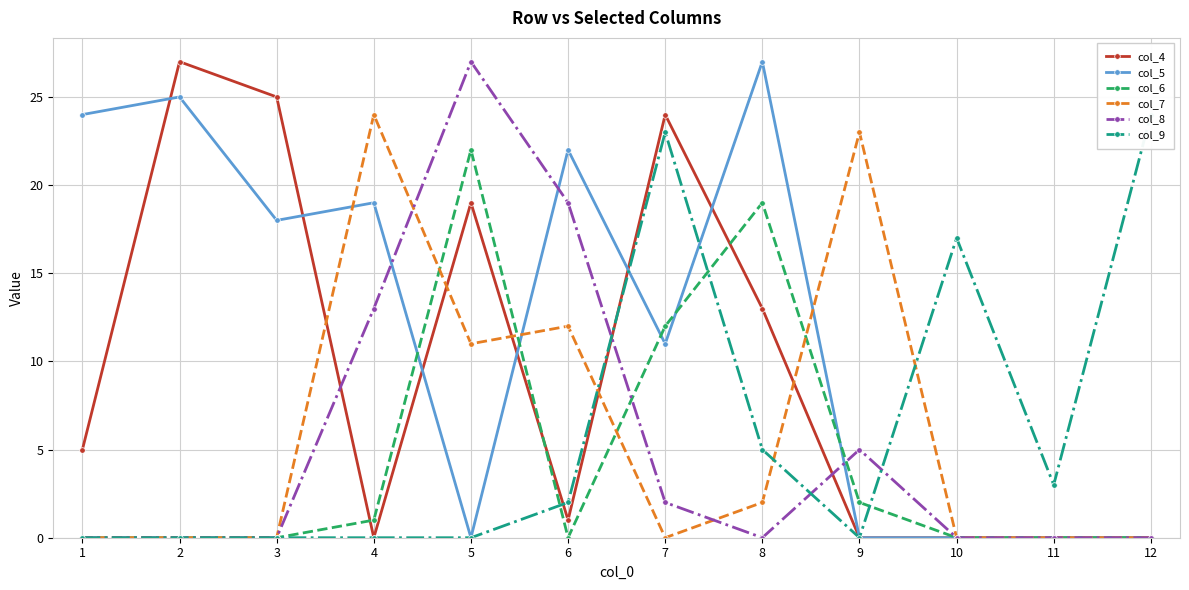

At how many categories does at least one series exceed 2?

12